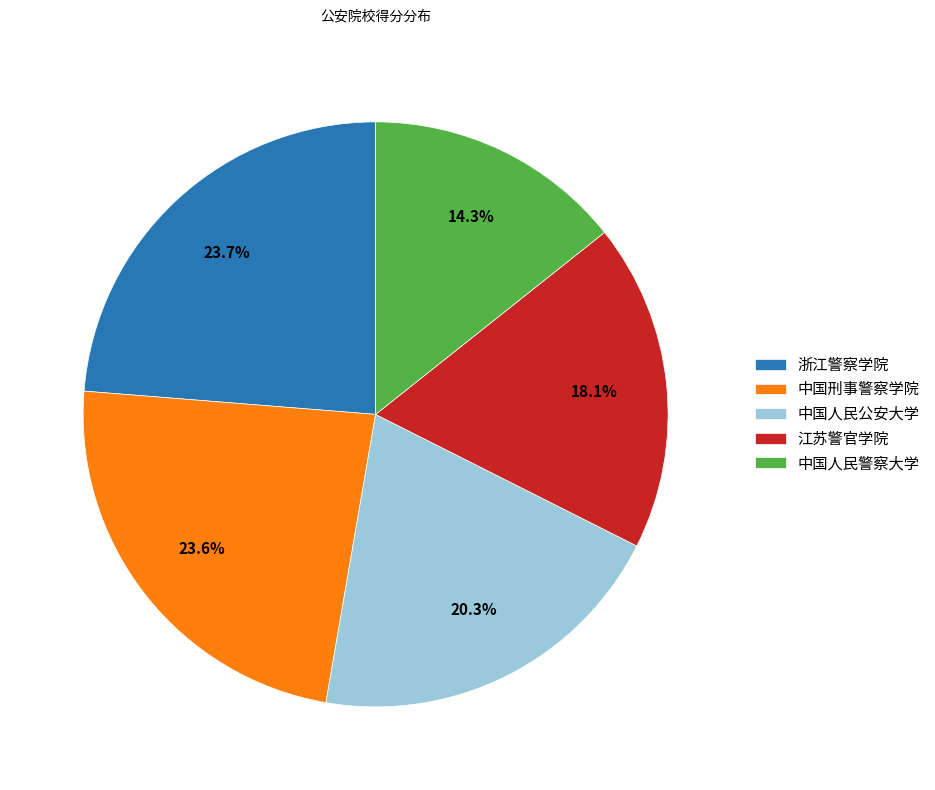

What is the ratio of the value at 江苏警官学院 to the value at 中国人民公安大学?

0.9